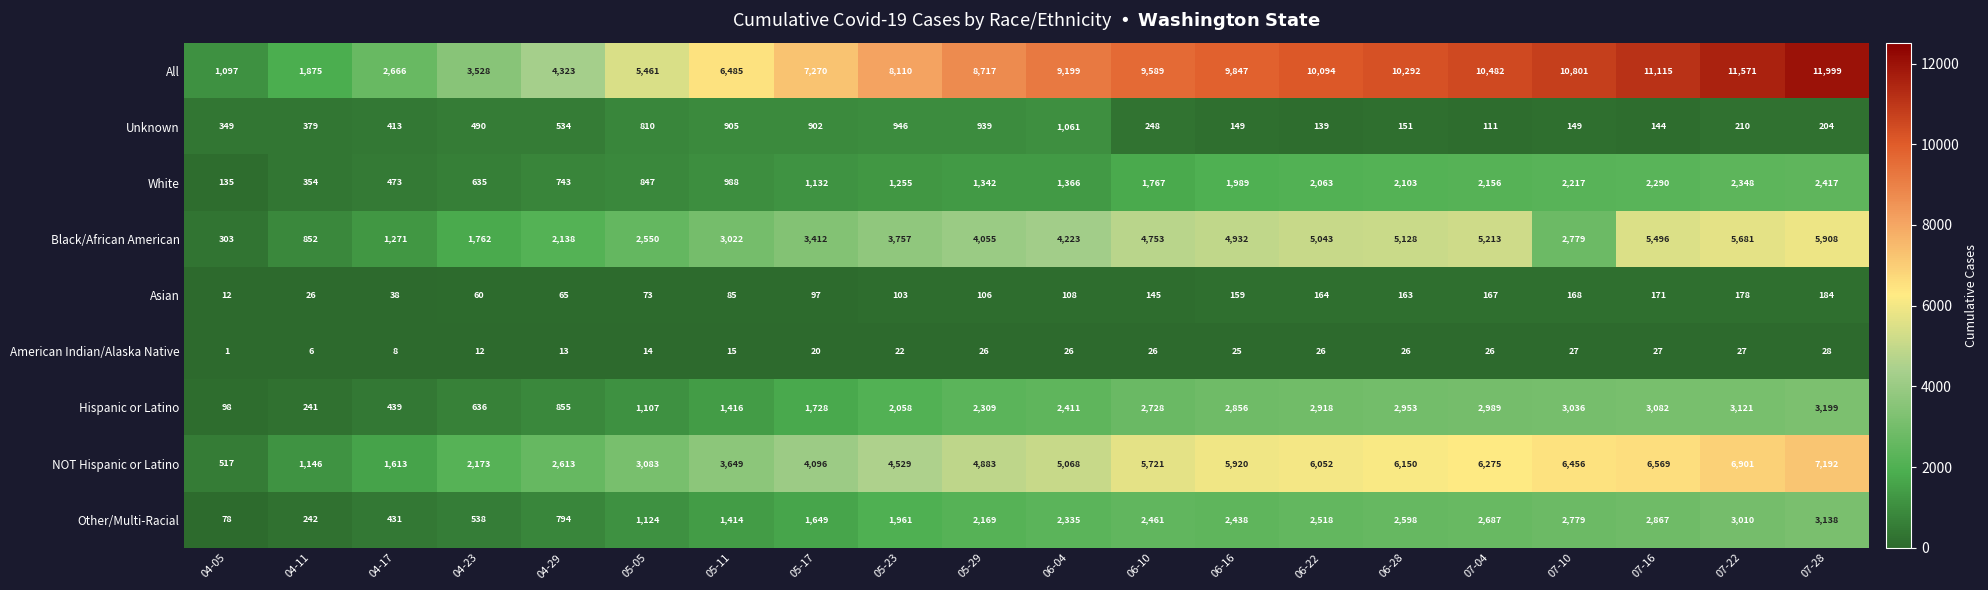

What is the difference between the second highest and second lowest values in the Black/African American series?

4829